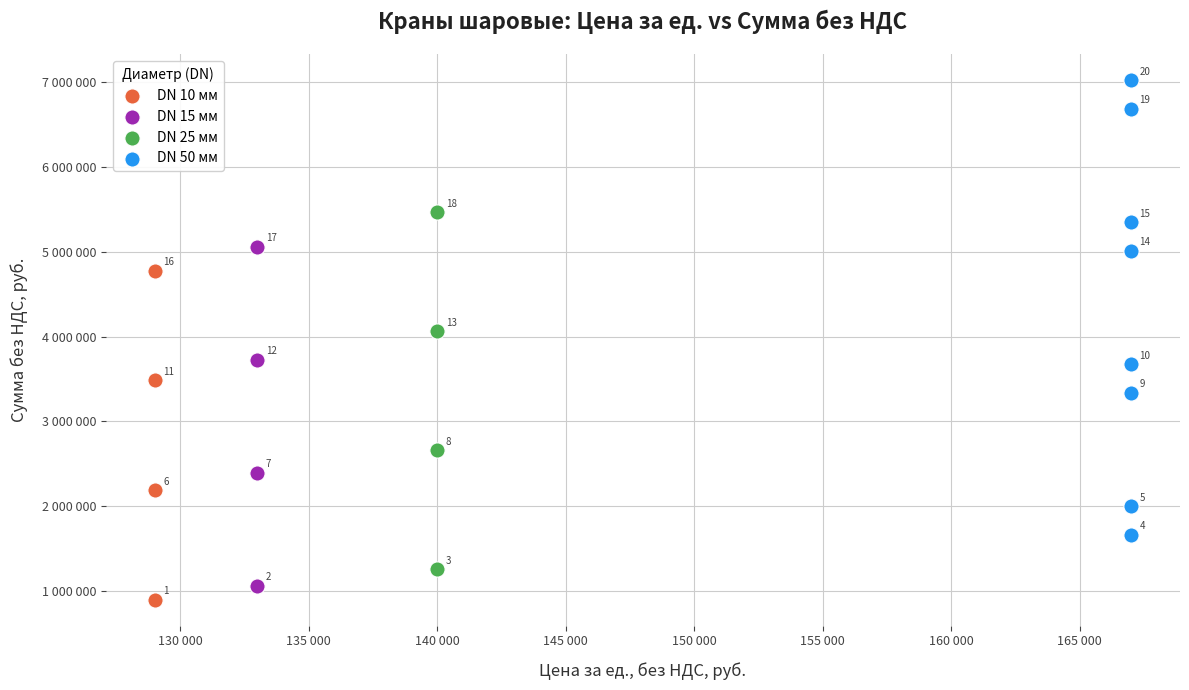

Which series has the widest spread of Y values?

DN 50 мм